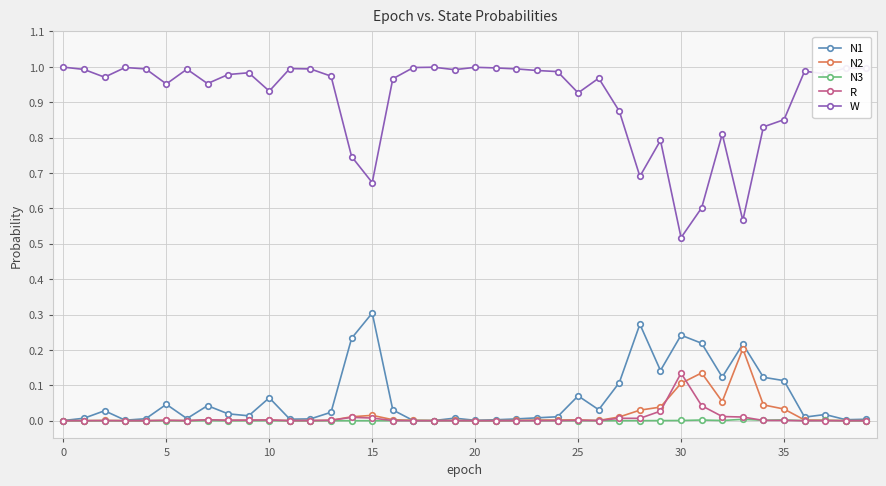

True or false: N2 has more than 2 interior local peaks.

True